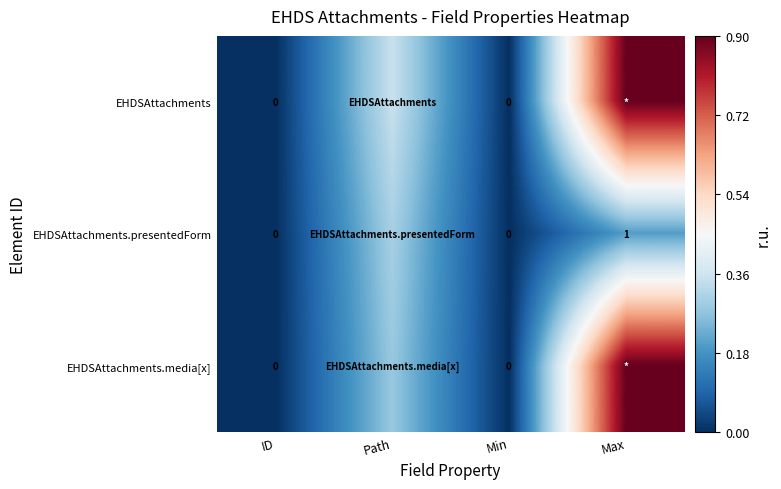

Is the value of EHDSAttachments.presentedForm at Max greater than the value of EHDSAttachments.media[x] at Min?

Yes